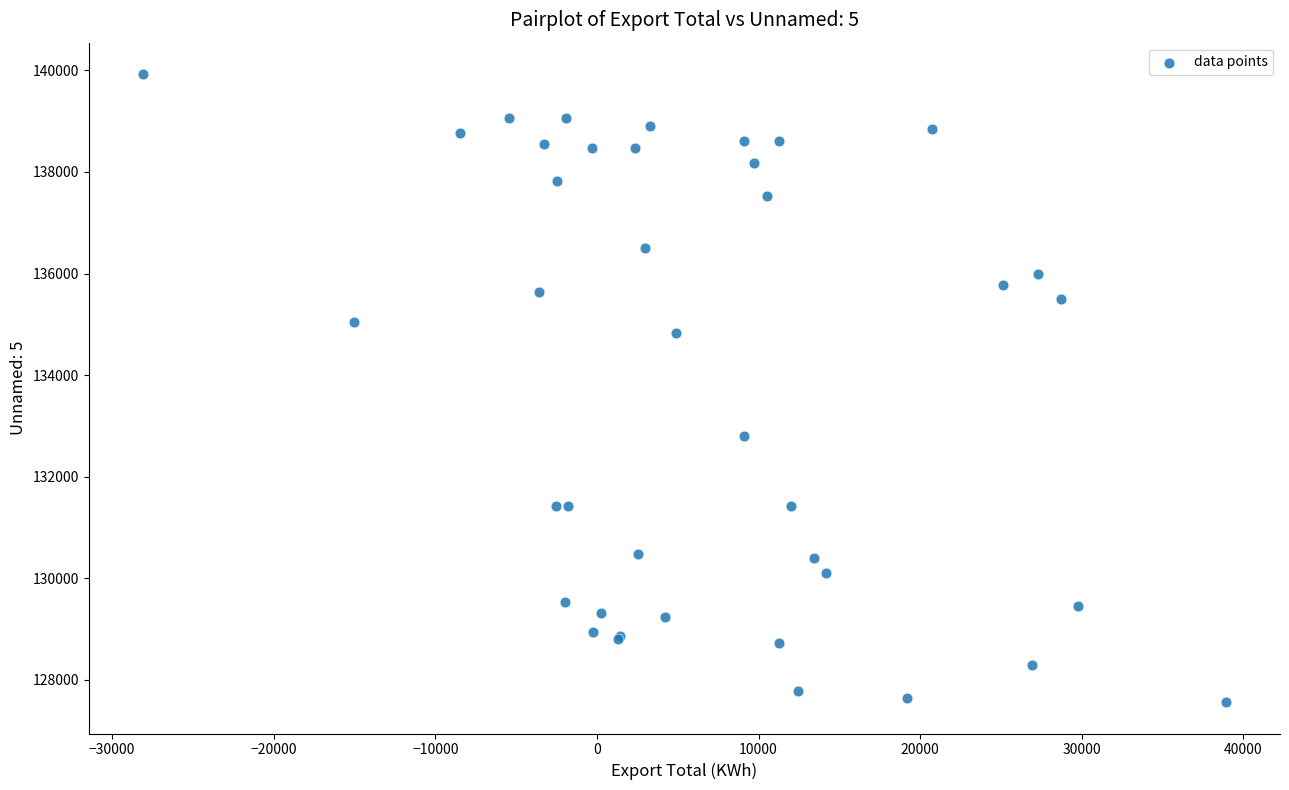

What Y value in the scatter plot is closest to 133745?

132800.0